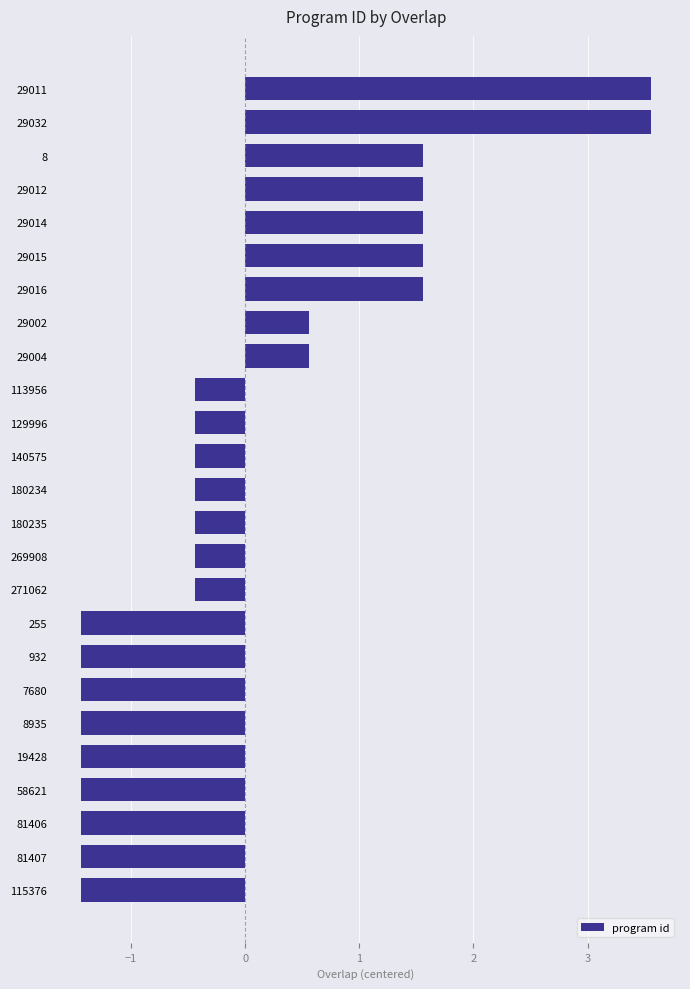

What is the change in value from 8 to 81406?

-3.0